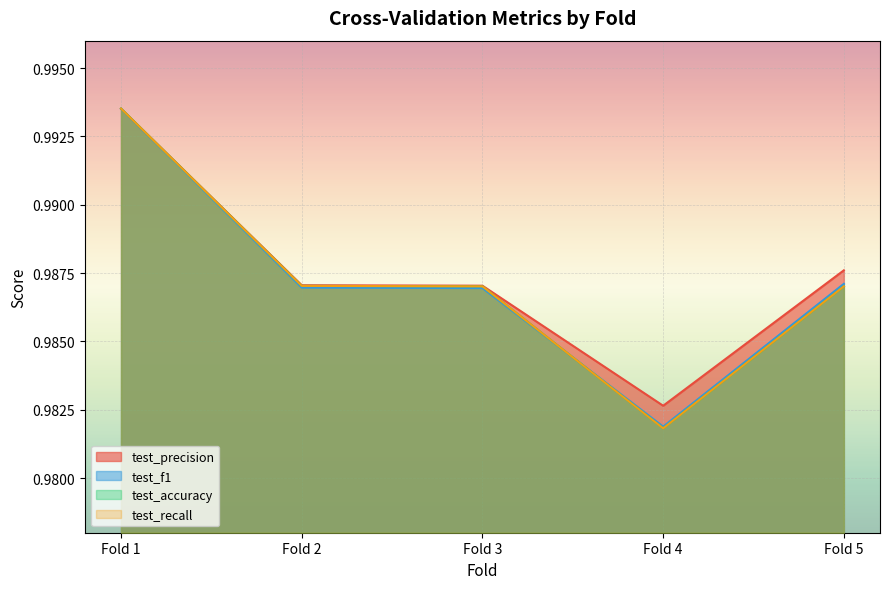

How many times do test_precision and test_accuracy cross each other?

1